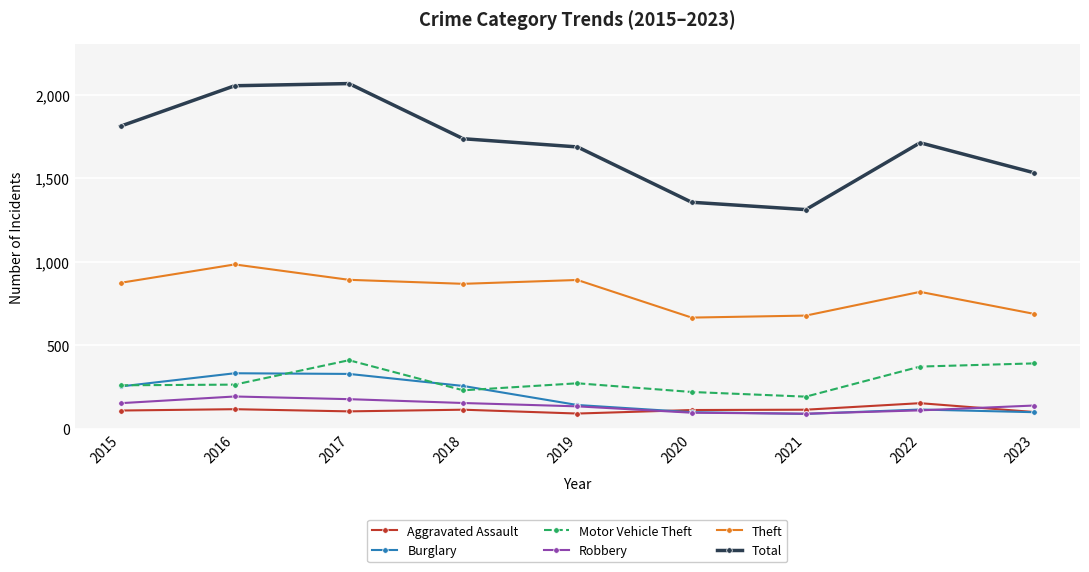

What is the minimum value for Robbery?

91